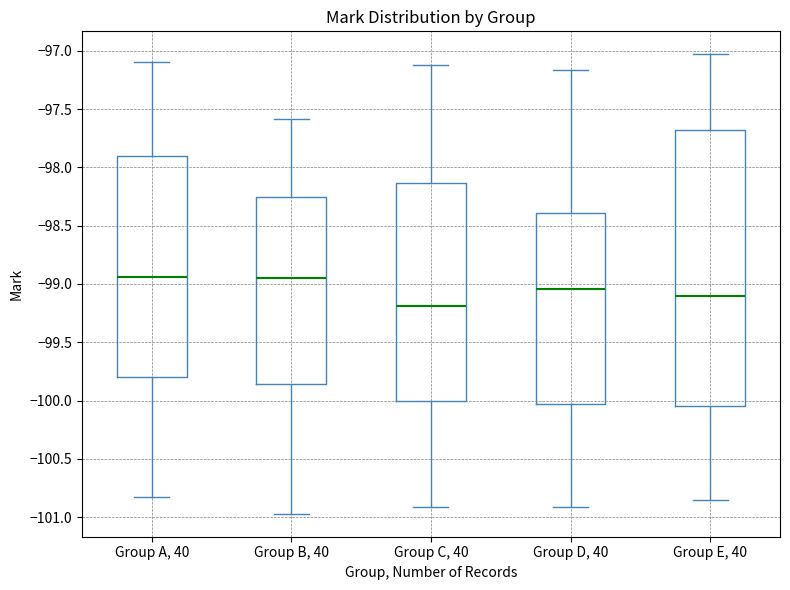

Reading left to right, transcribe this box plot: for each box, give where its median line is, the range the box spans, and where its two whiskers end, as read against the y-axis. The values are not printed on the chart, so give them approximately, as read against the axis.

Group A, 40: median -98.95, box -99.80 to -97.90, whiskers -100.80 to -97.10
Group B, 40: median -98.95, box -99.85 to -98.25, whiskers -100.95 to -97.60
Group C, 40: median -99.20, box -100.00 to -98.15, whiskers -100.90 to -97.10
Group D, 40: median -99.05, box -100.05 to -98.40, whiskers -100.90 to -97.15
Group E, 40: median -99.10, box -100.05 to -97.70, whiskers -100.85 to -97.05